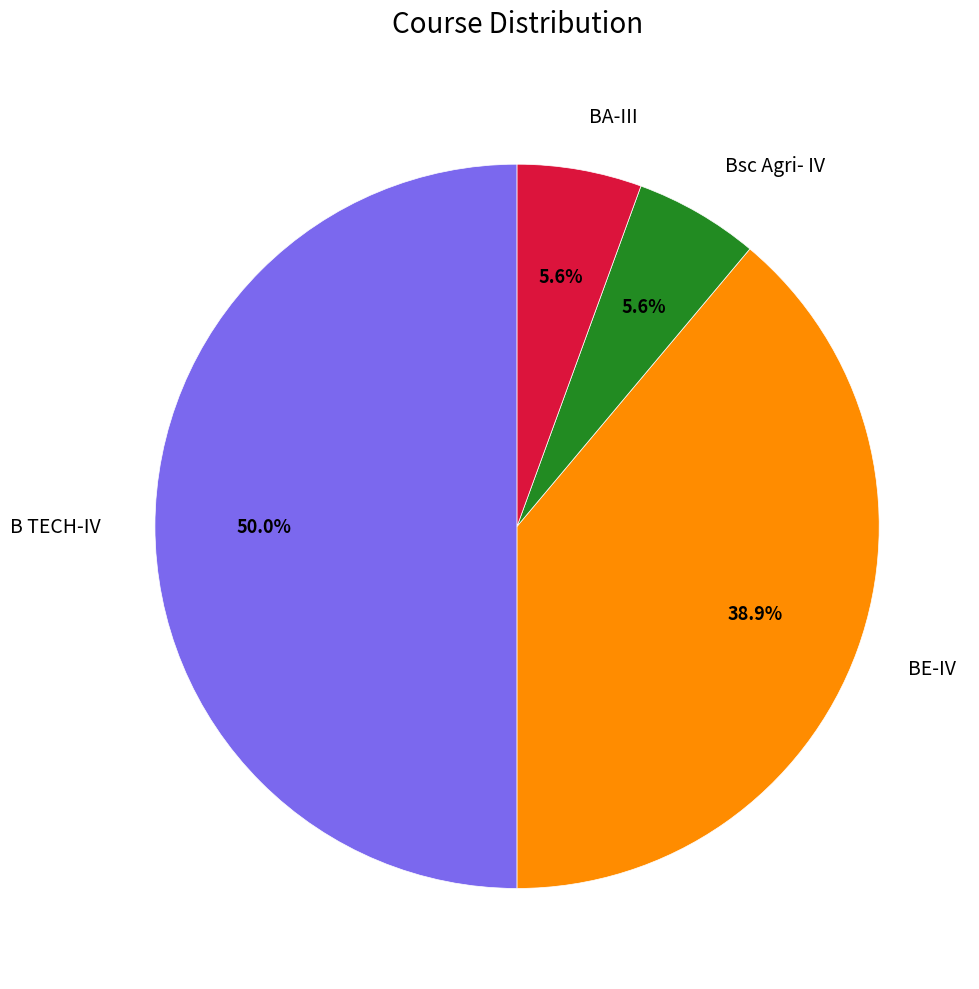

How many segments does this pie chart have?

4